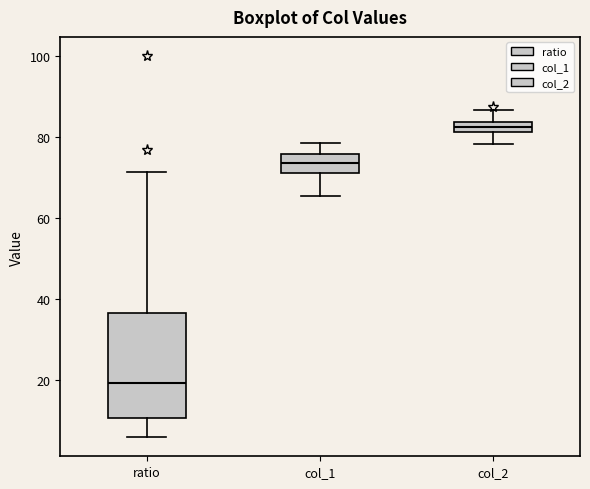

Which box has the highest median line?

col_2